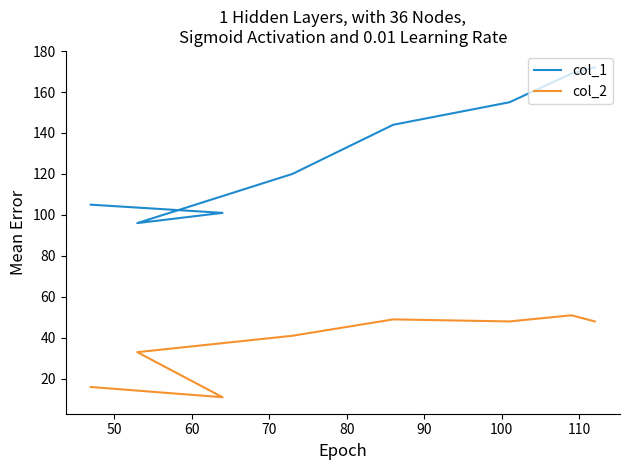

How many values in the col_1 series are below 144?

4